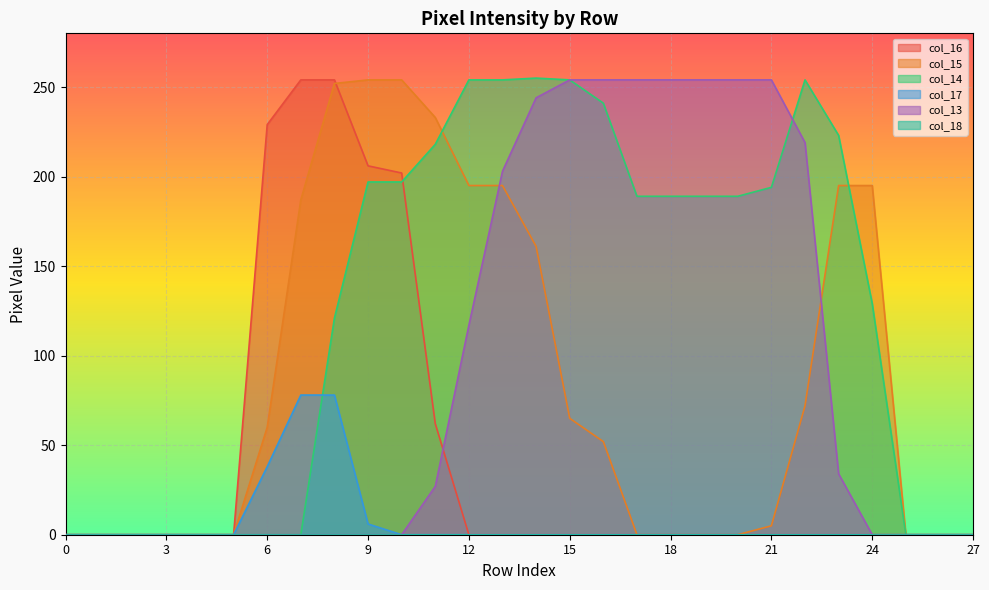

Which series has the largest total across all categories?

col_14